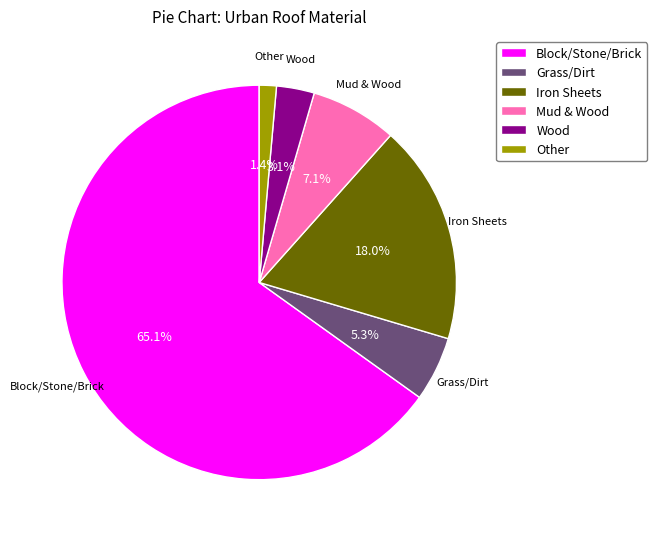

Does any single category account for the majority?

Yes